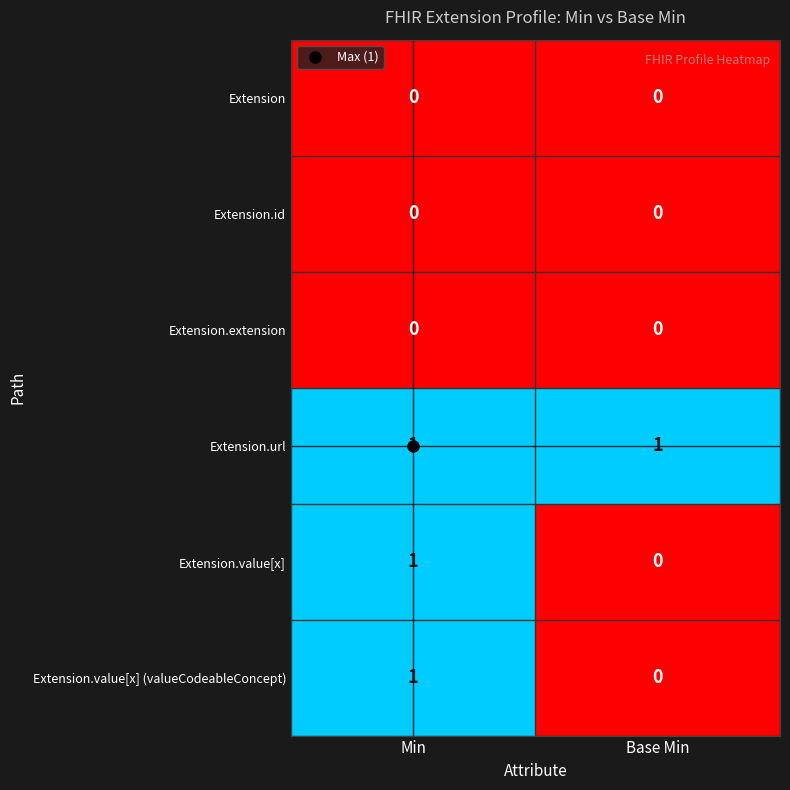

At which category is the sum across all series the highest?

Min